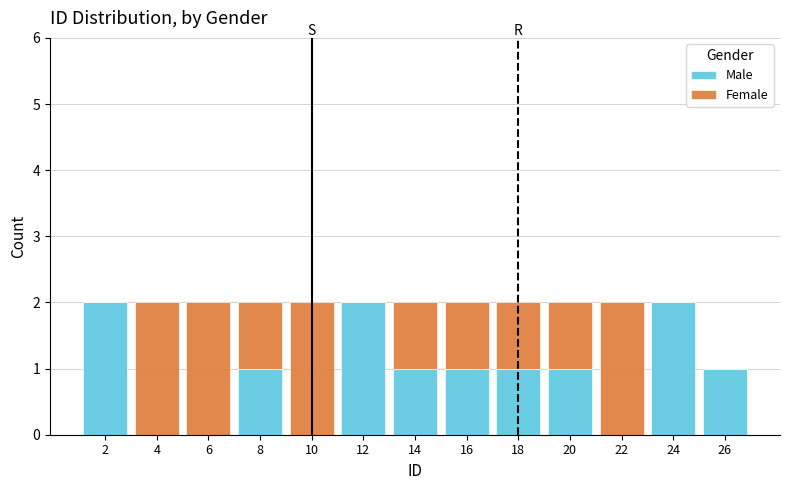

What is the total height of the stacked bar covering 15 to 17 on the x-axis? The values are not printed on the chart, so give them approximately, as read against the axis.

2